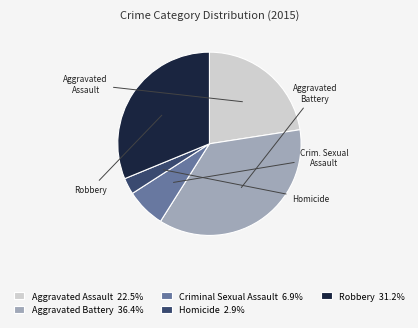

Is it true that Criminal Sexual Assault is 7% of the pie?

True